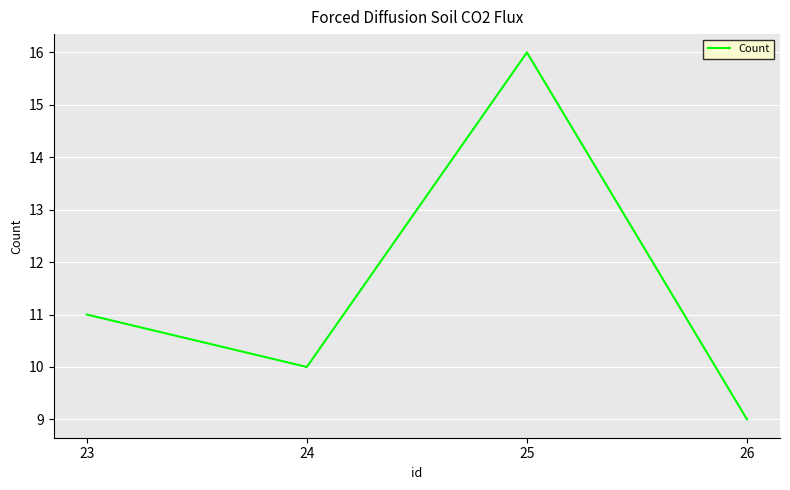

What is the change in value from 23 to 26?

-2